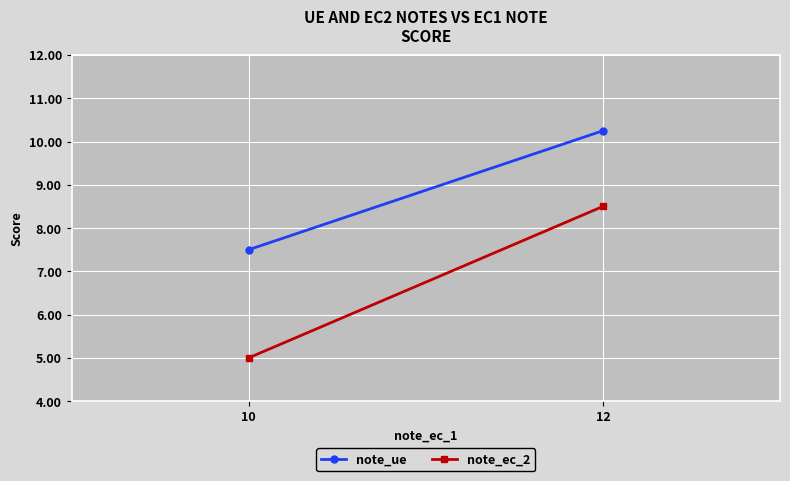

Which series has the largest total across all categories?

note_ue